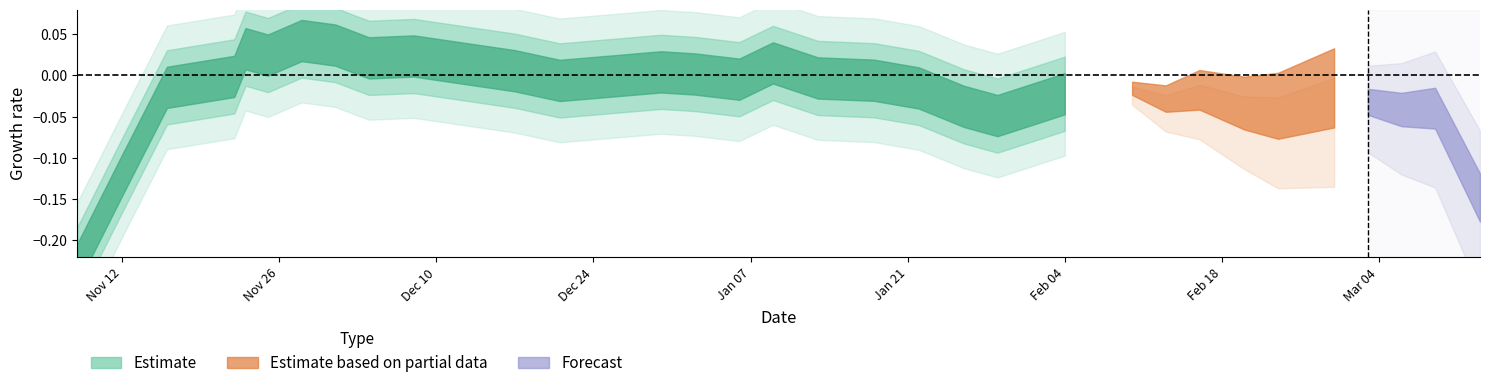

What is the label of the 17th point from the left?

16